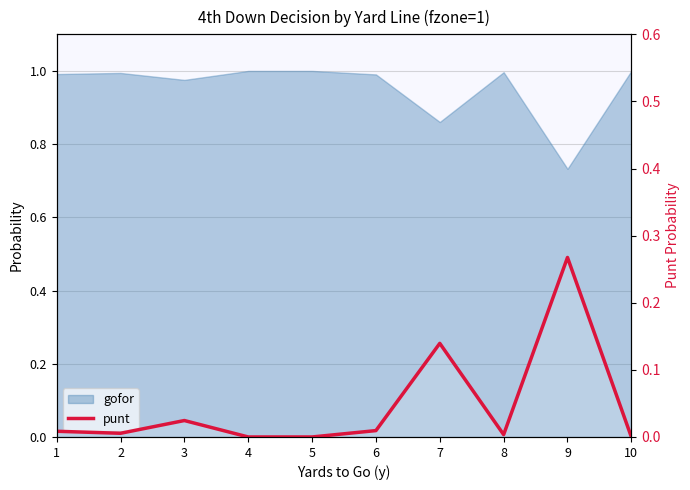

The value at 2 is 0.0. True or false?

False